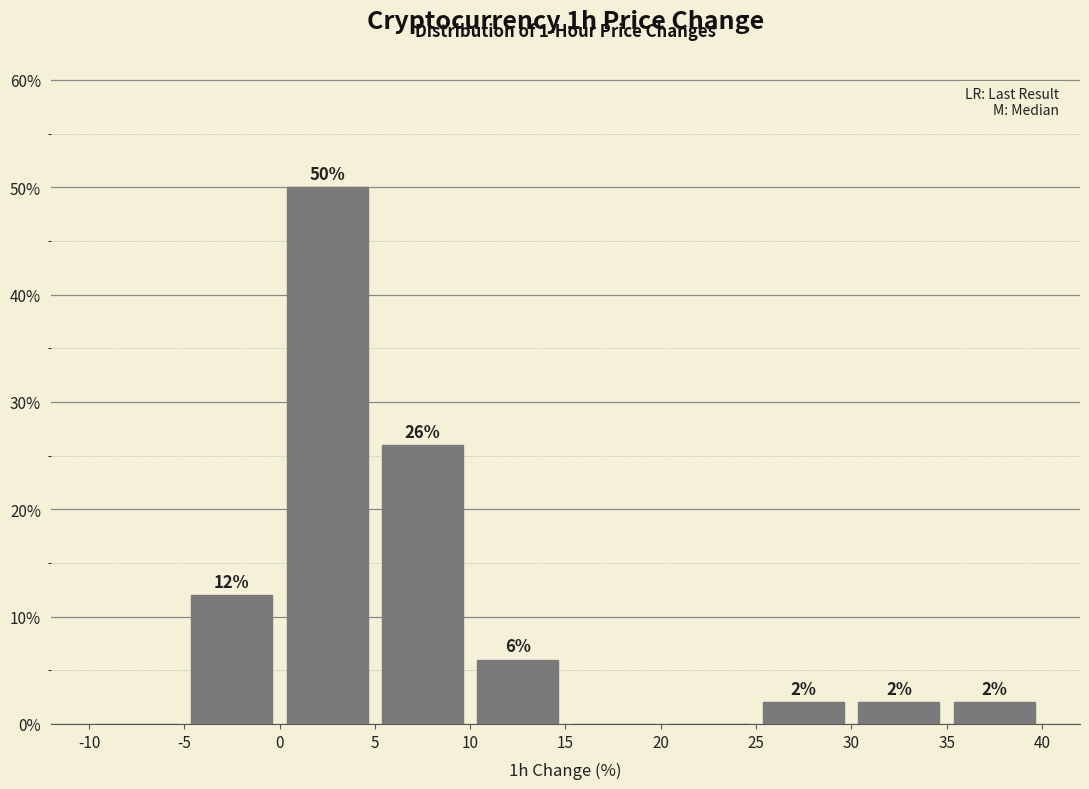

Over which range of the x-axis is the bar tallest?

0 to 5